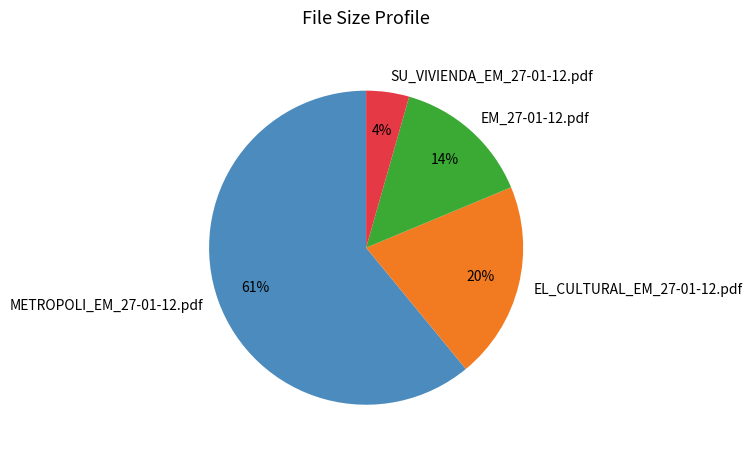

To the nearest percent, what portion does SU_VIVIENDA_EM_27-01-12.pdf represent?

4%